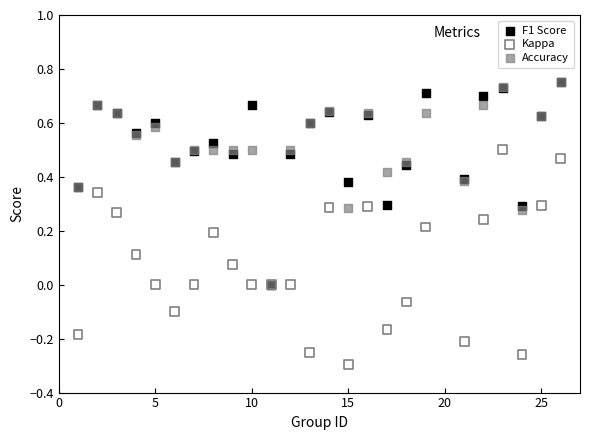

Which series has the largest Y range (max minus min)?

Kappa